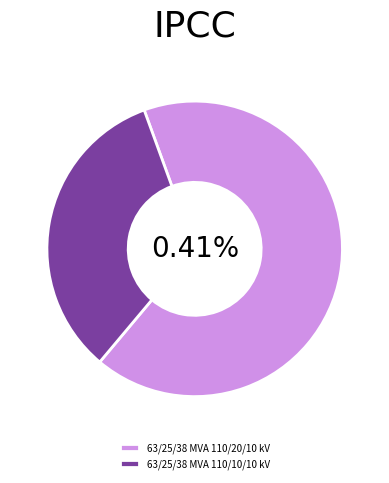

To the nearest percent, what is the difference between the 63/25/38 MVA 110/20/10 kV and 63/25/38 MVA 110/10/10 kV slice percentages?

33%